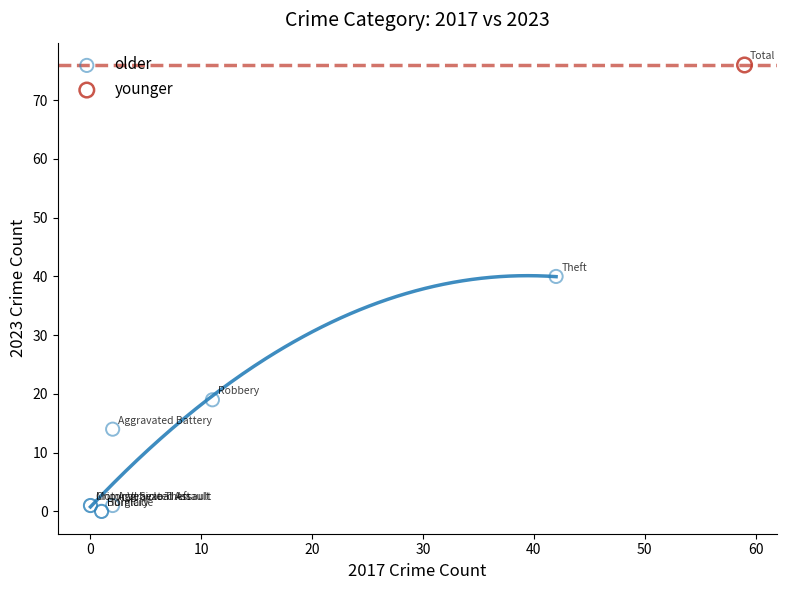

What are all the series names shown in the legend?

older, younger